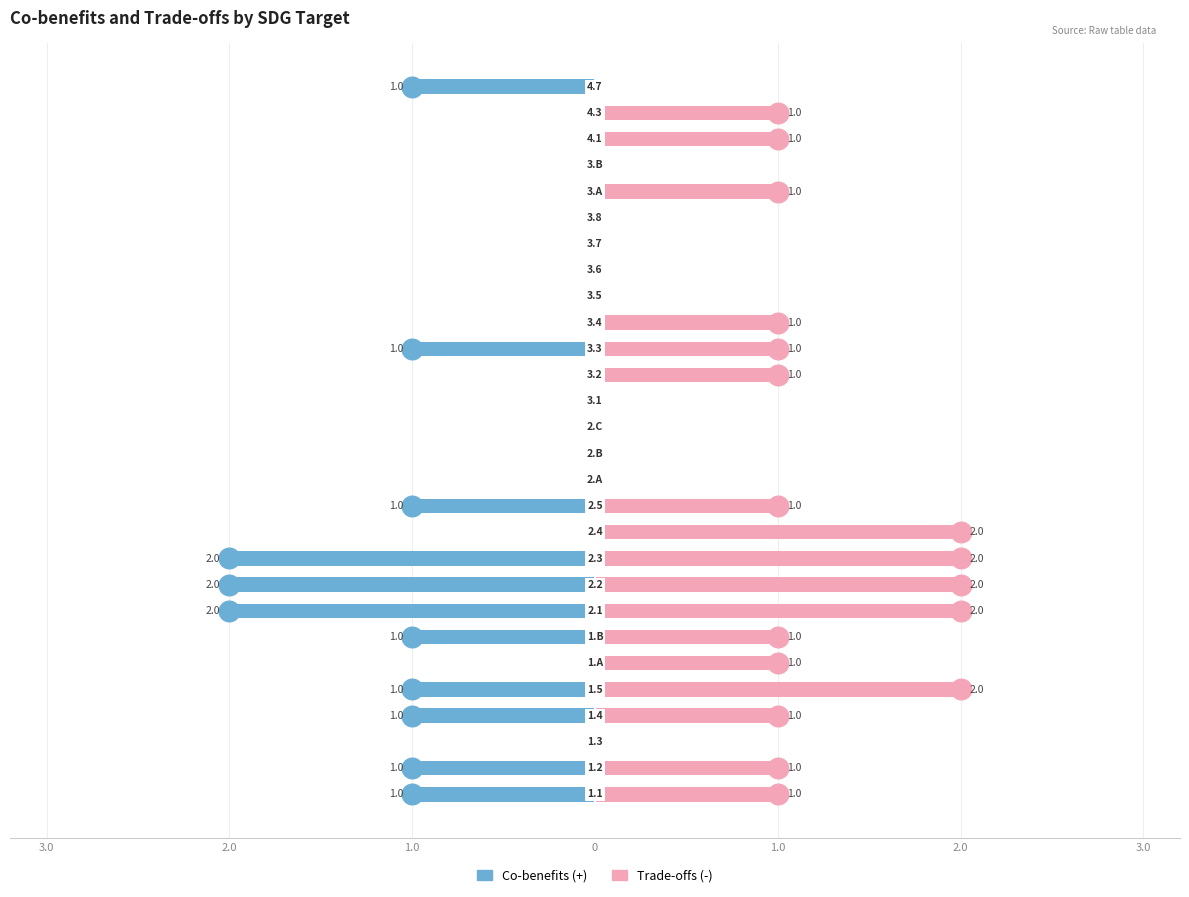

How many distinct data groups are displayed?

2